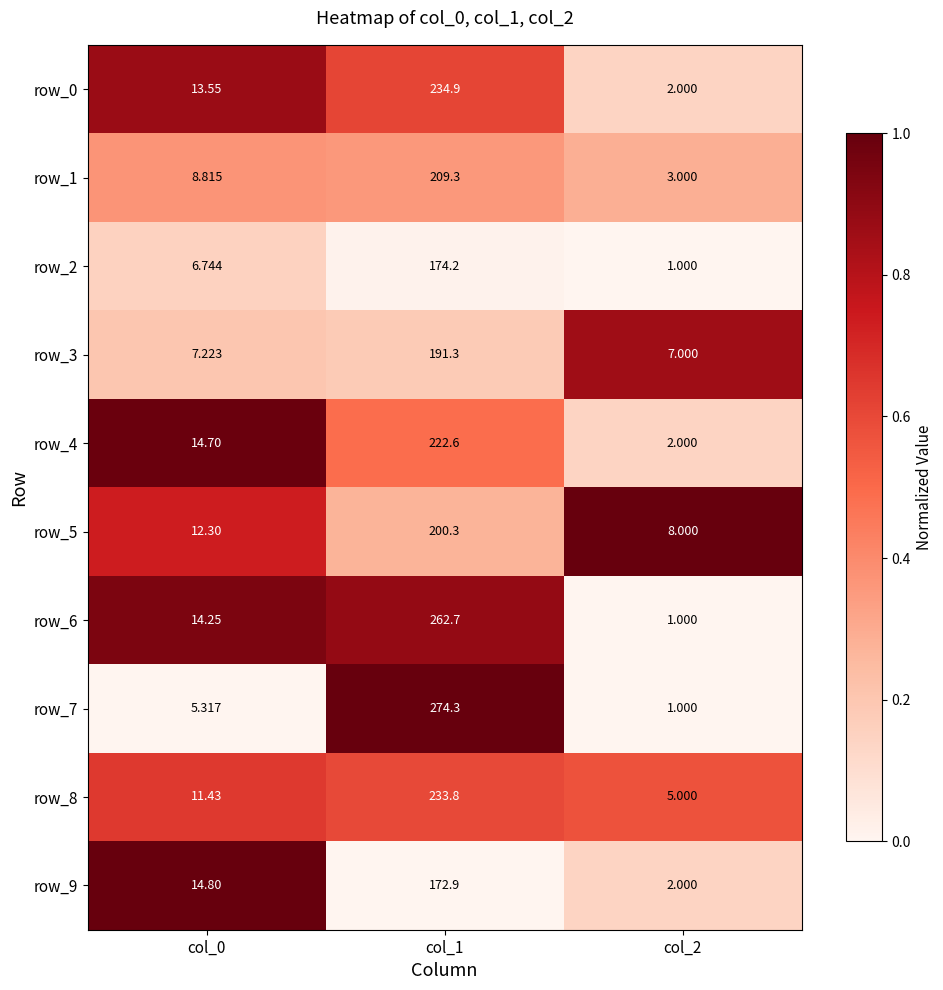

List the series in order of their peak value, highest first.

row_7, row_6, row_0, row_8, row_4, row_1, row_5, row_3, row_2, row_9